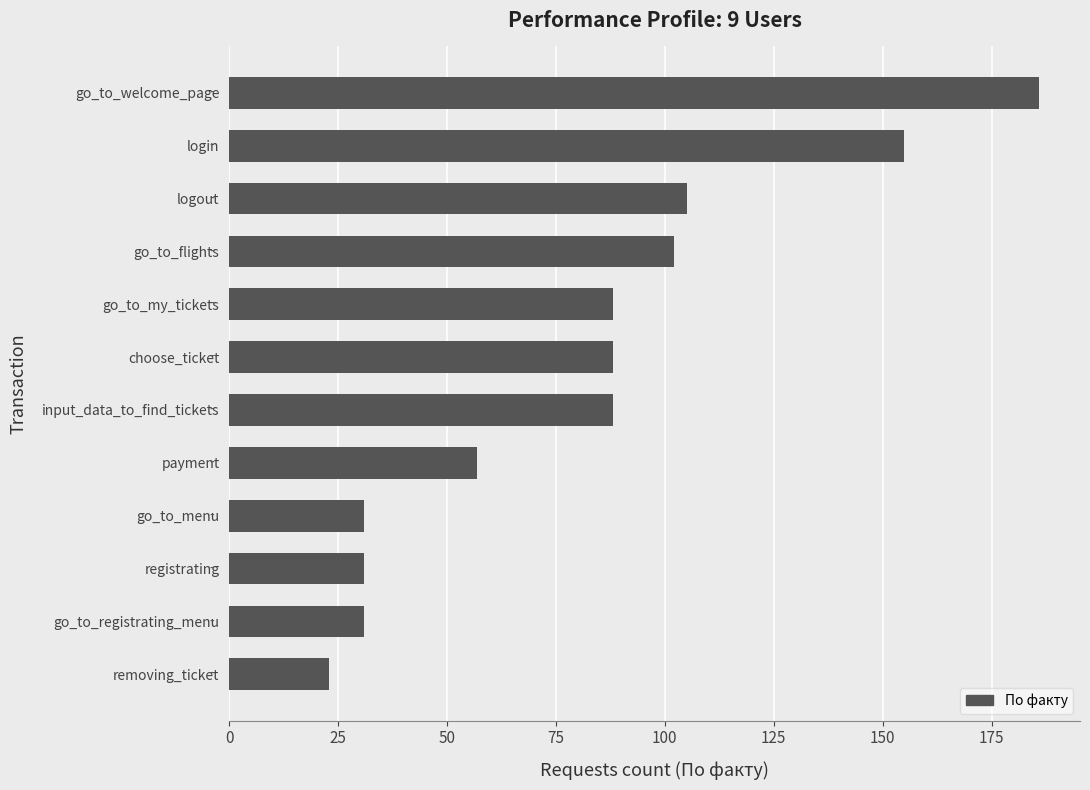

The value at payment is 57. True or false?

True